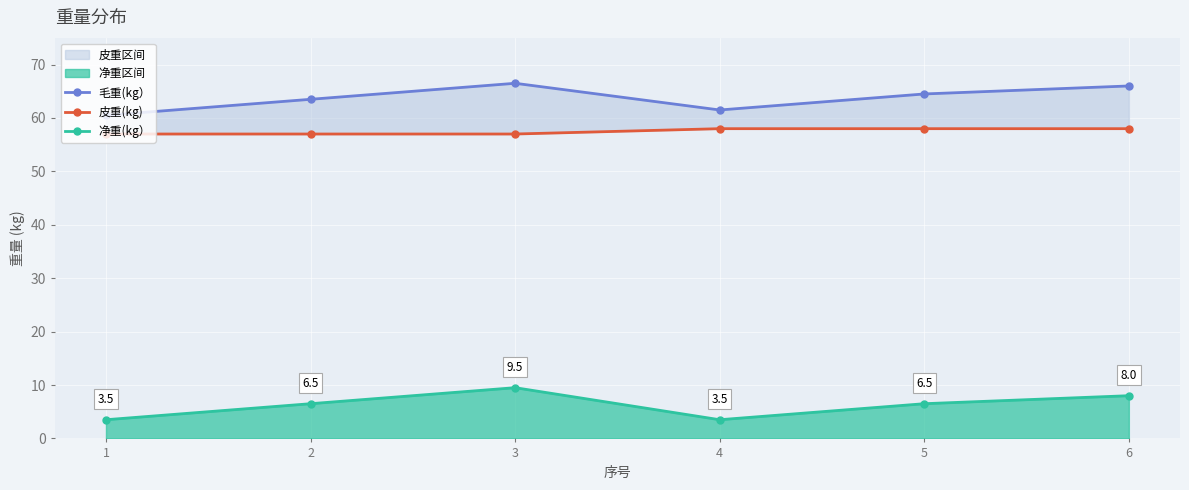

Which has a higher value, 6 or 2?

6